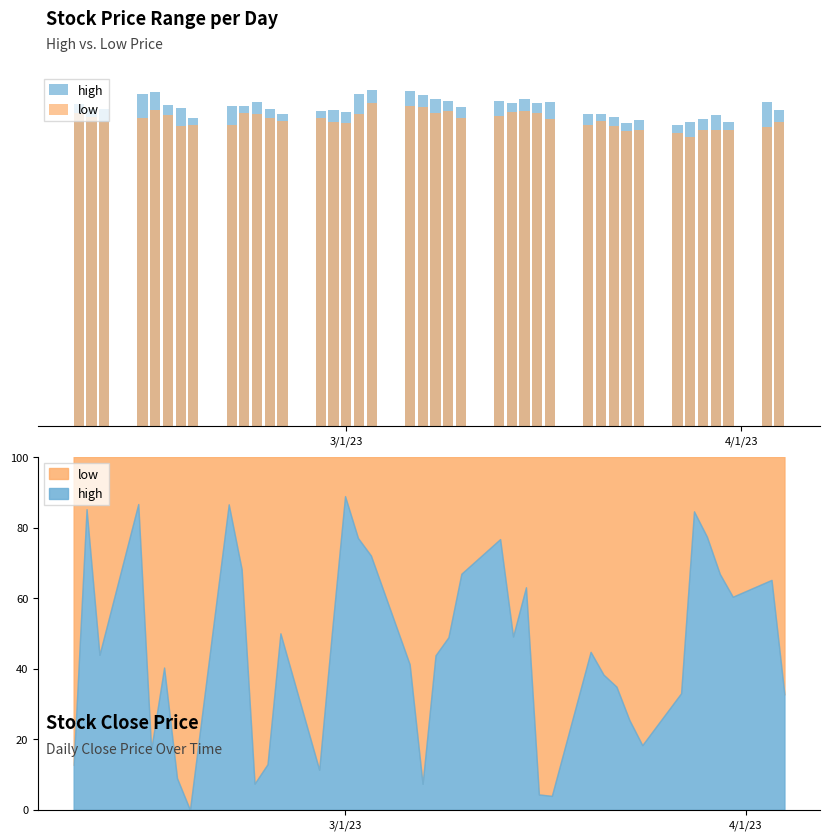

What is the difference between the maximum and minimum values in the low series?

4.4